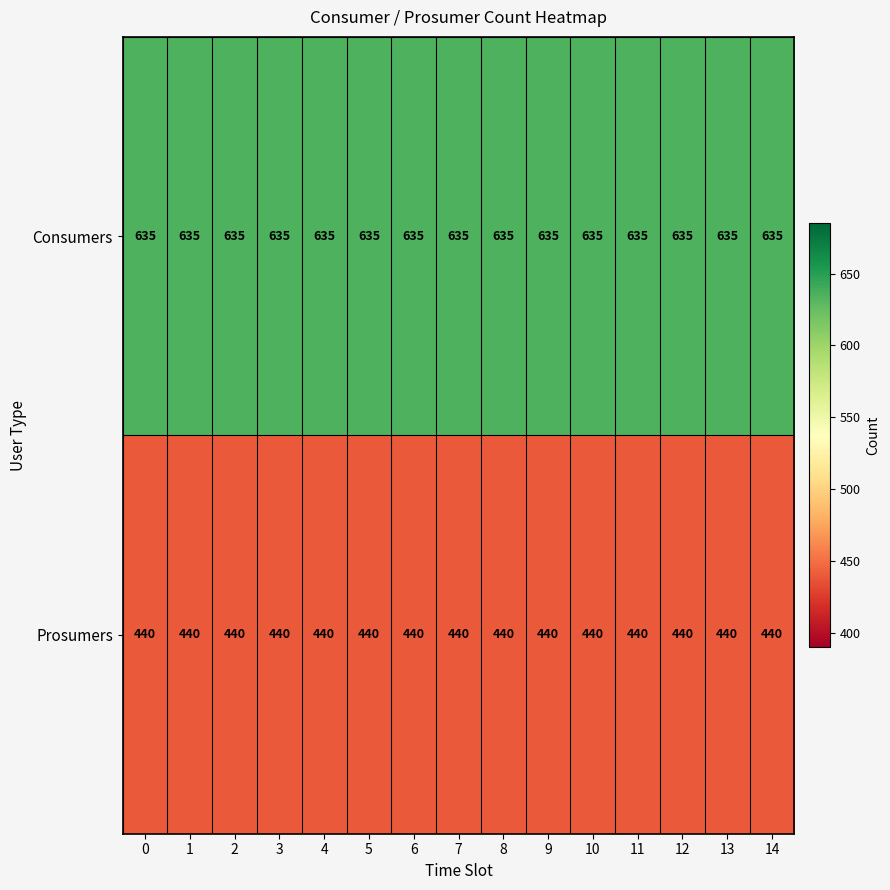

Count the number of data series in this chart.

2